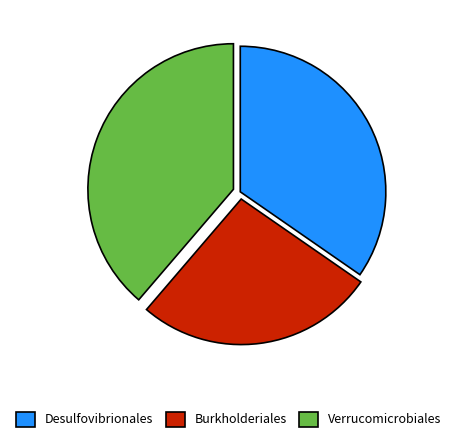

Do Verrucomicrobiales and Burkholderiales together represent more than half of the pie?

Yes